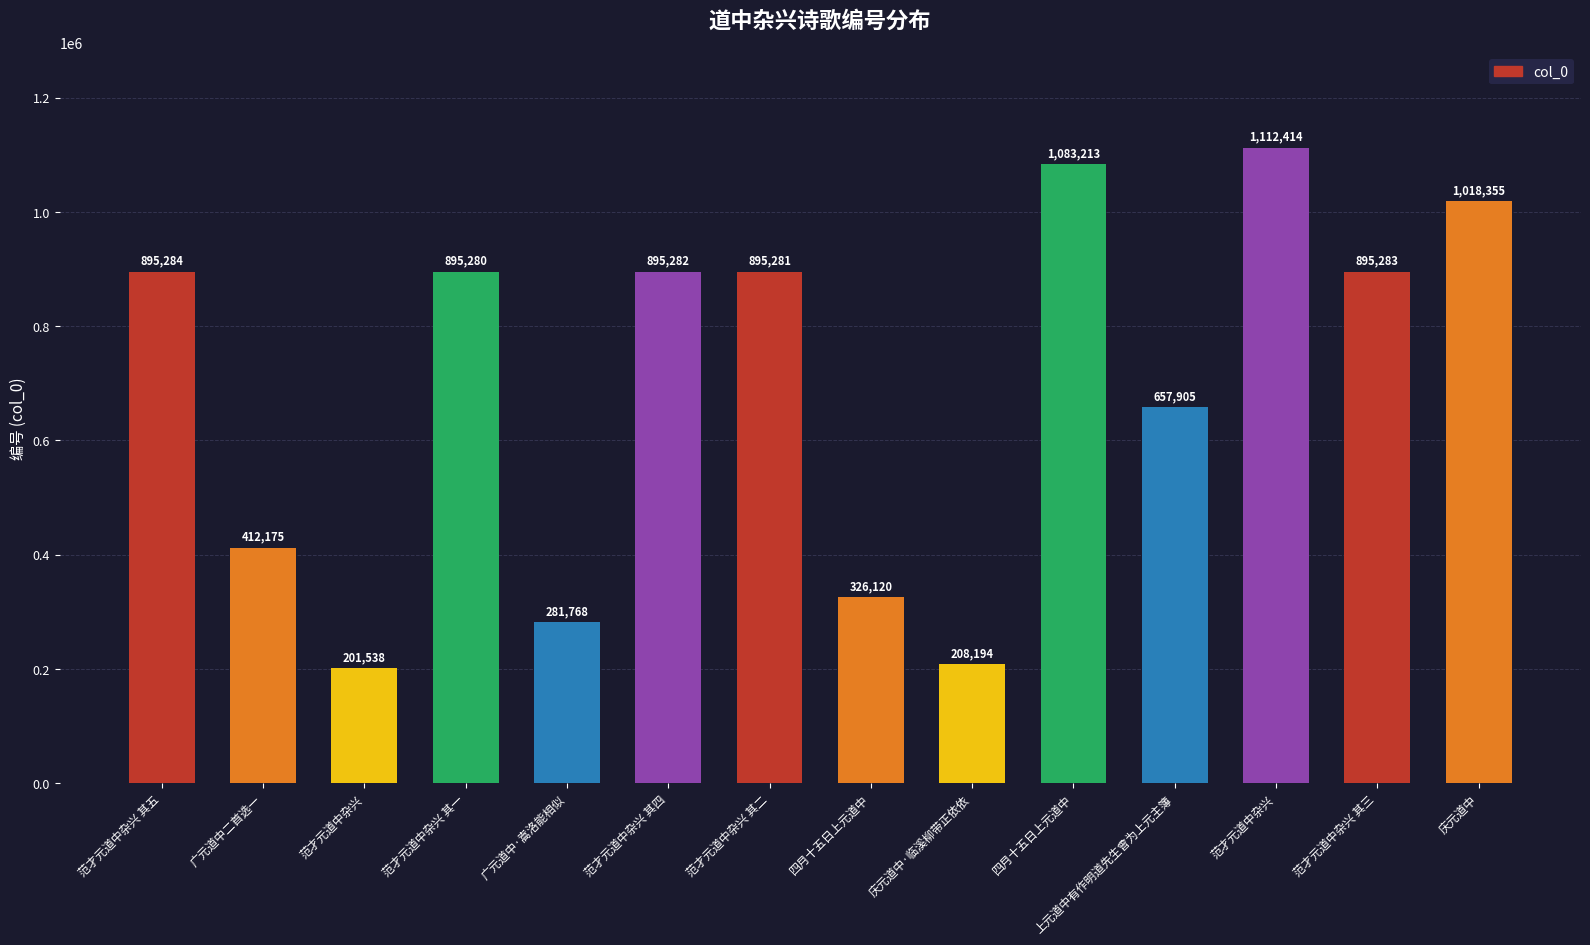

What is the label of the 14th bar from the right?

范才元道中杂兴 其五